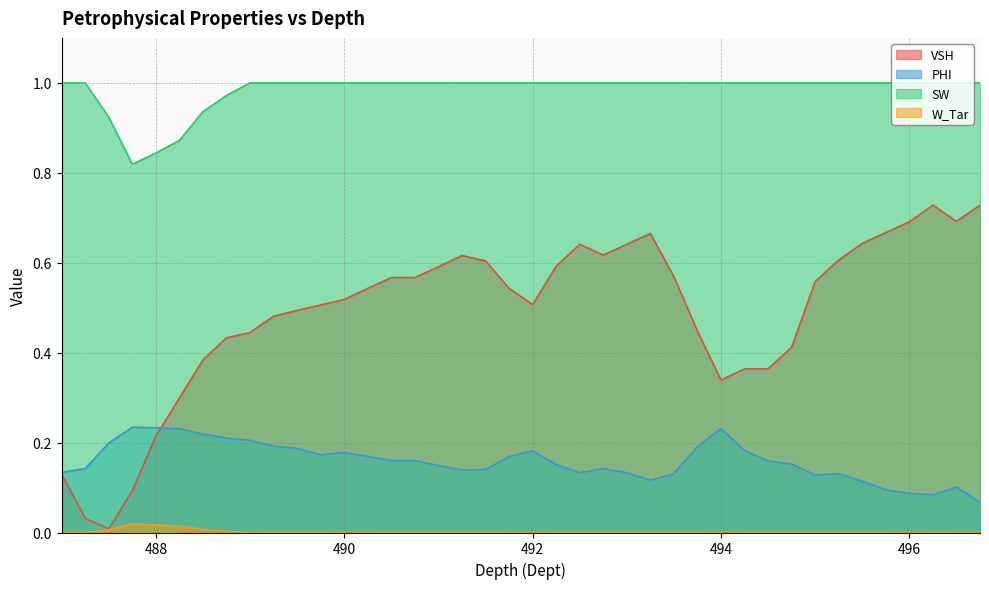

Which category has the lowest value across all series?

487.0